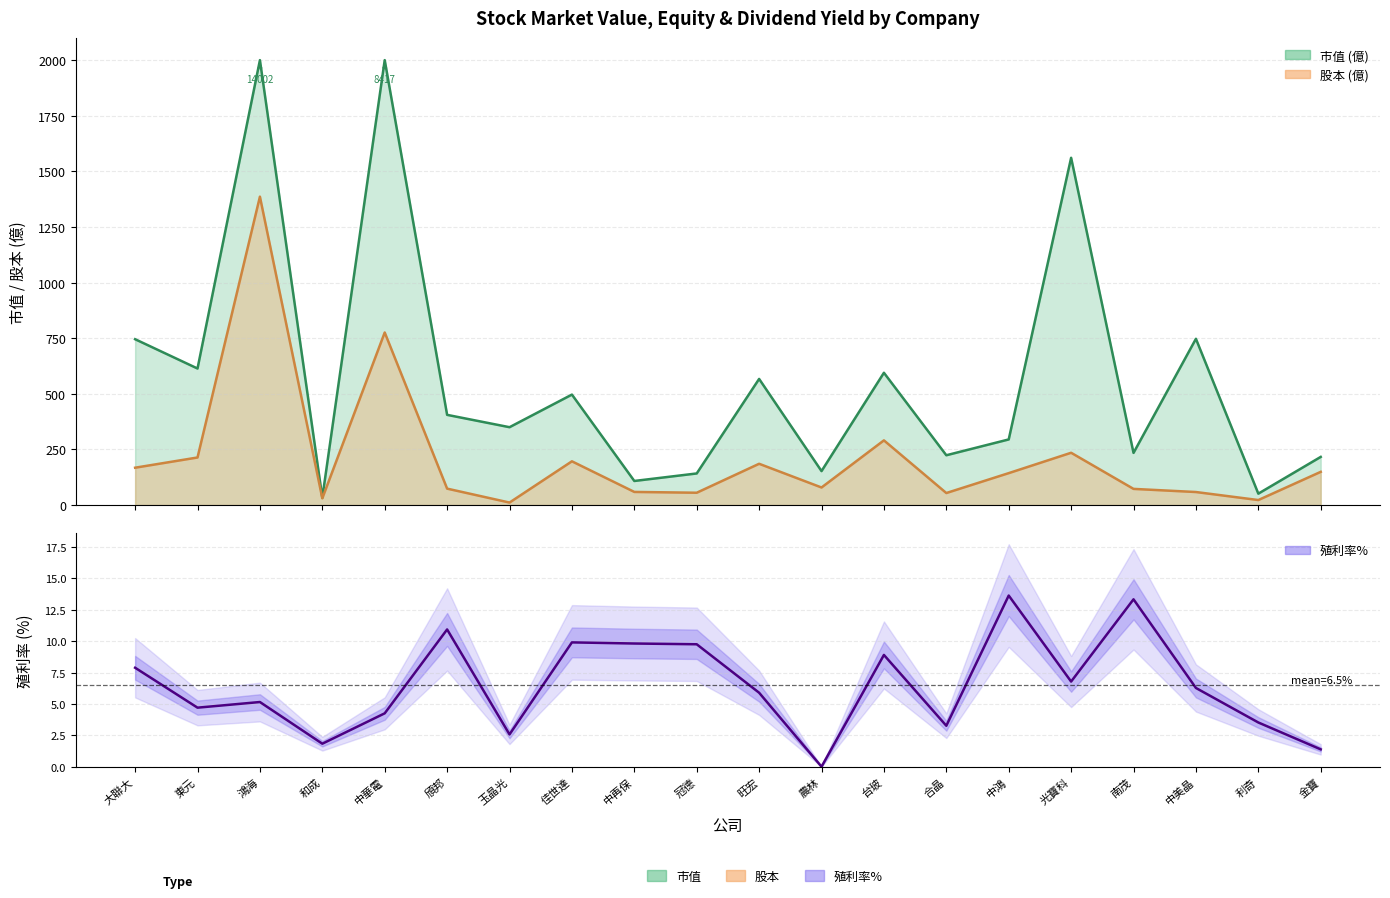

How many values exceed 6?

10